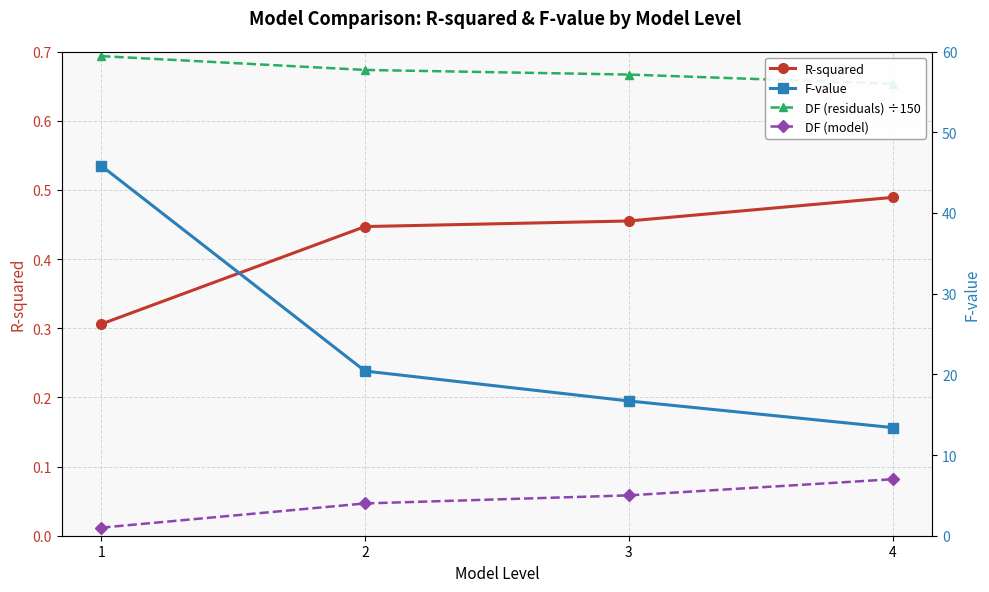

At how many categories does at least one series exceed 34?

1